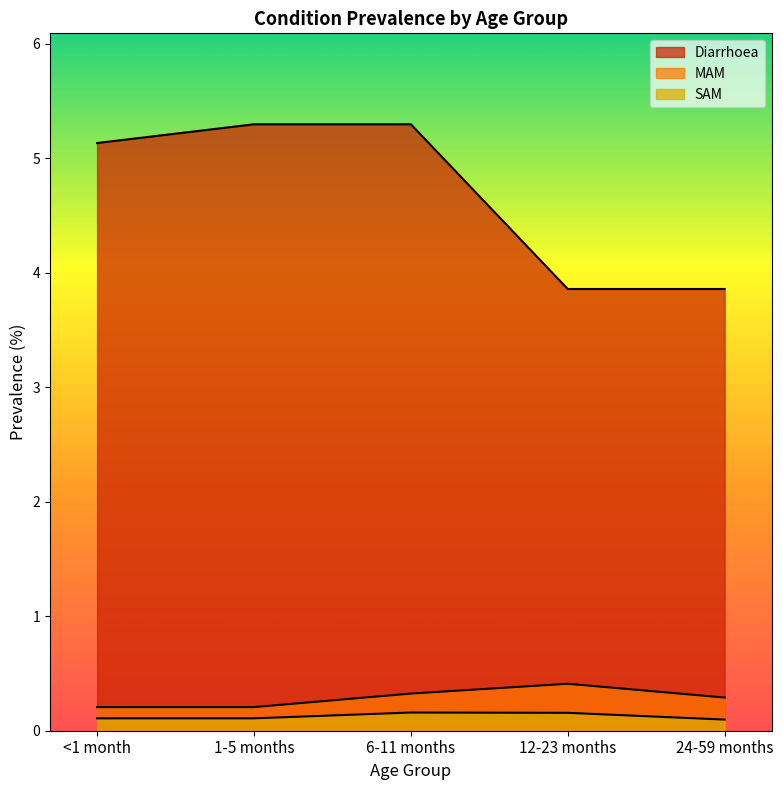

What is the label of the 4th point from the left?

12-23 months